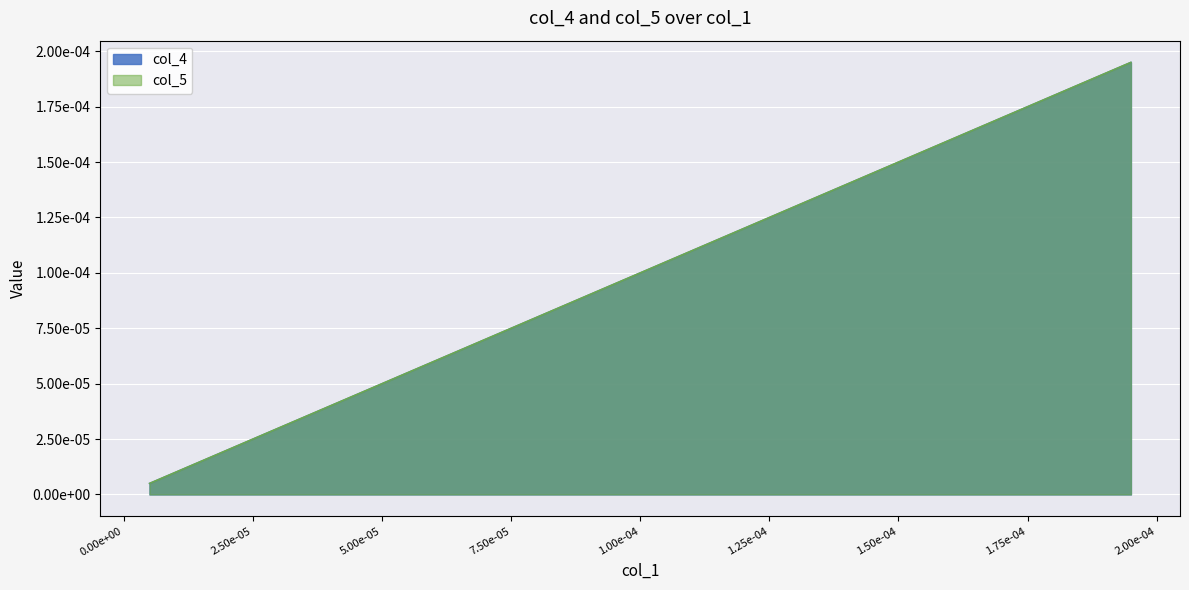

True or false: col_4 and col_5 intersect in this chart.

False